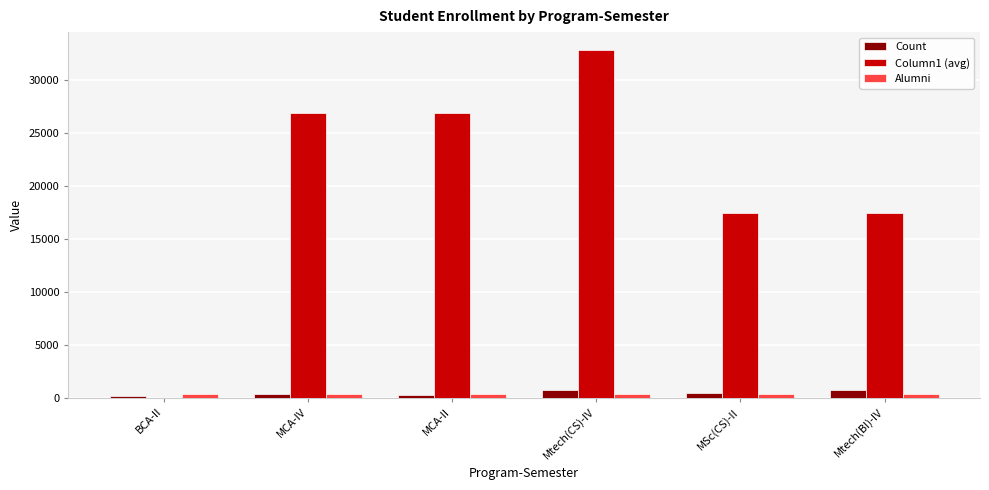

What is the total value across all series at MSc(CS)-II?

18151